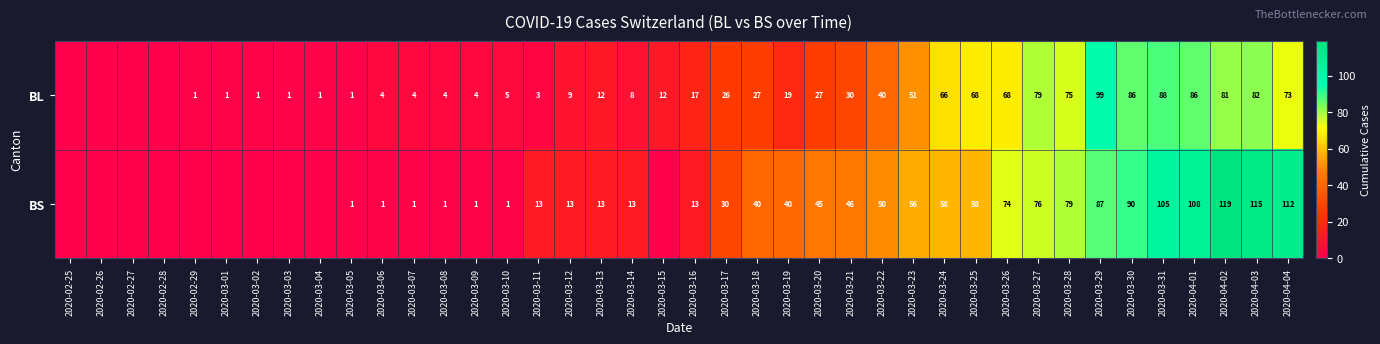

Is it true that BL equals 7 at 2020-03-10?

False